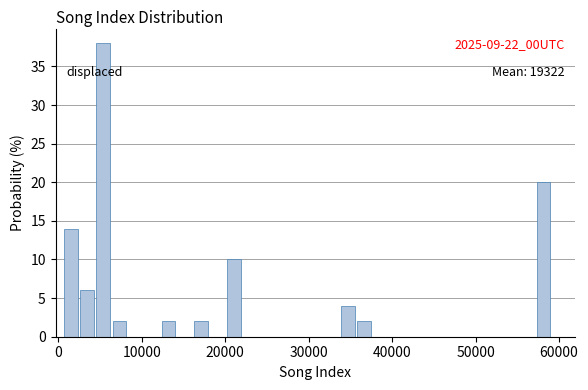

Read against the x-axis, roughly where is the centre of the tallest bar?

5000